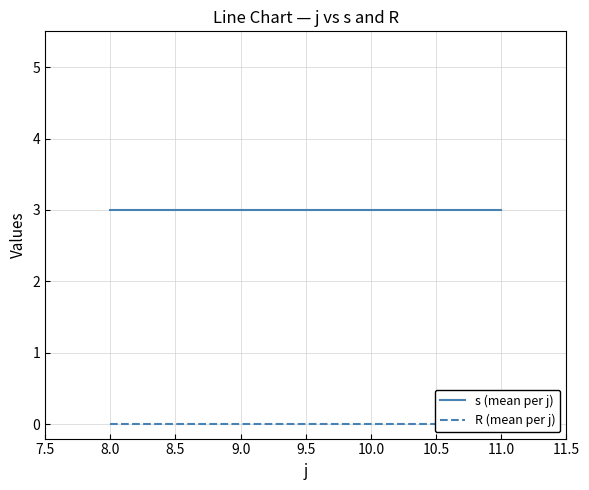

What is the total value across all series at 11.0?

3